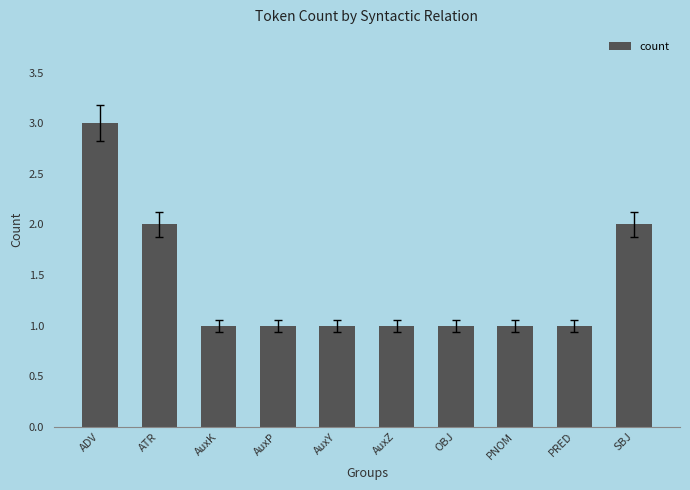

Between AuxK and SBJ, which is larger?

SBJ